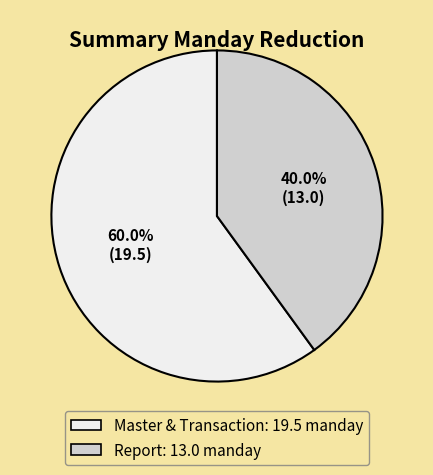

Is it true that Report is 40% of the pie?

True